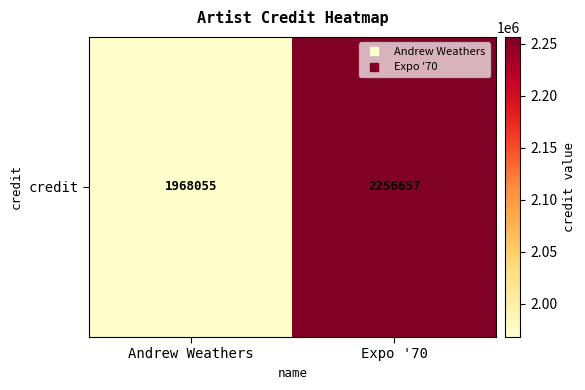

At which category does the chart reach its peak across all series?

Expo '70